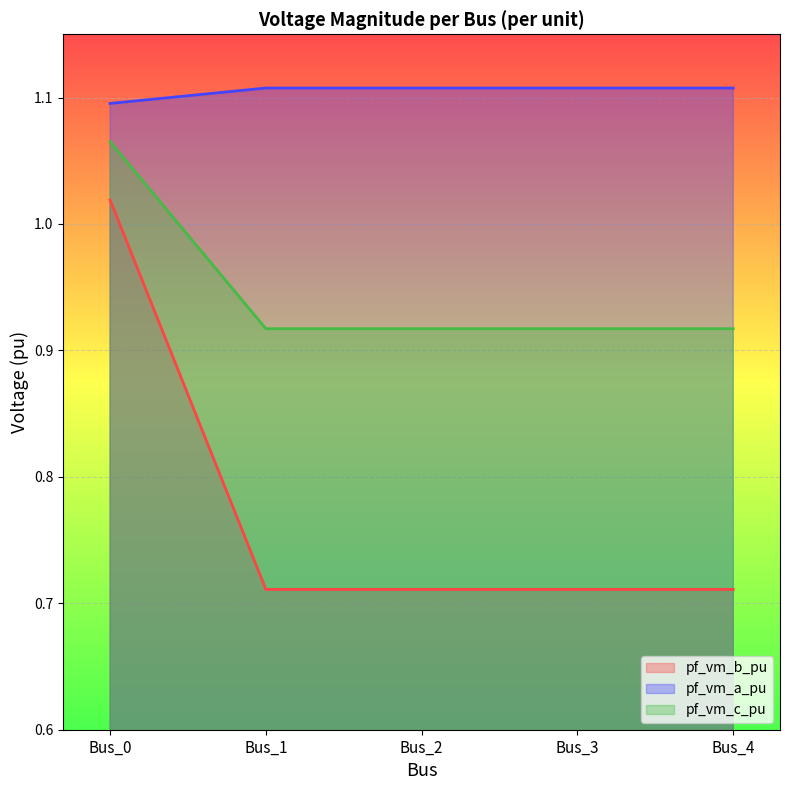

Between Bus_2 and Bus_3, which is larger?

Bus_2